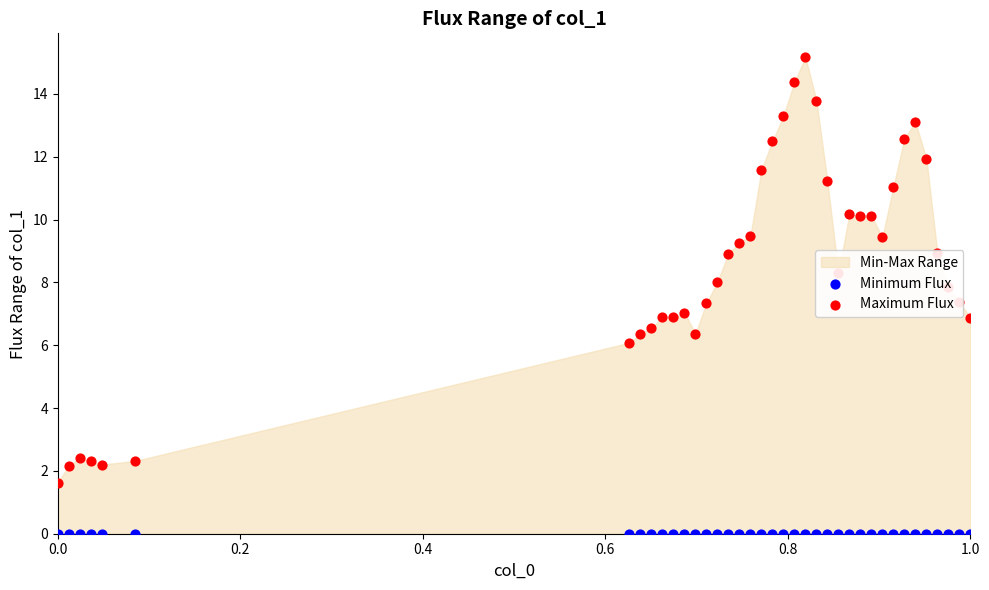

Which series contains the lowest Y value?

Minimum Flux